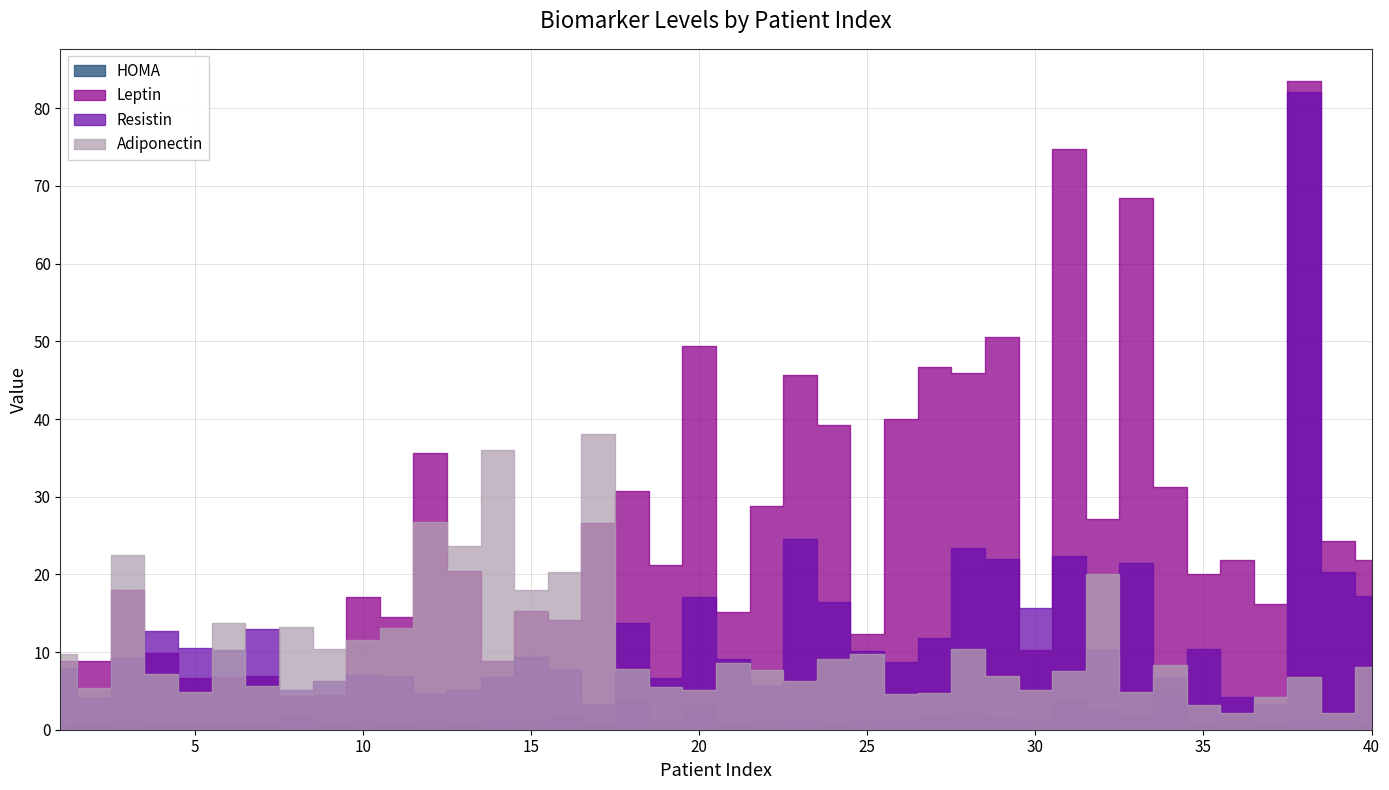

Rank the series at 17 from lowest to highest value.

HOMA, Resistin, Leptin, Adiponectin